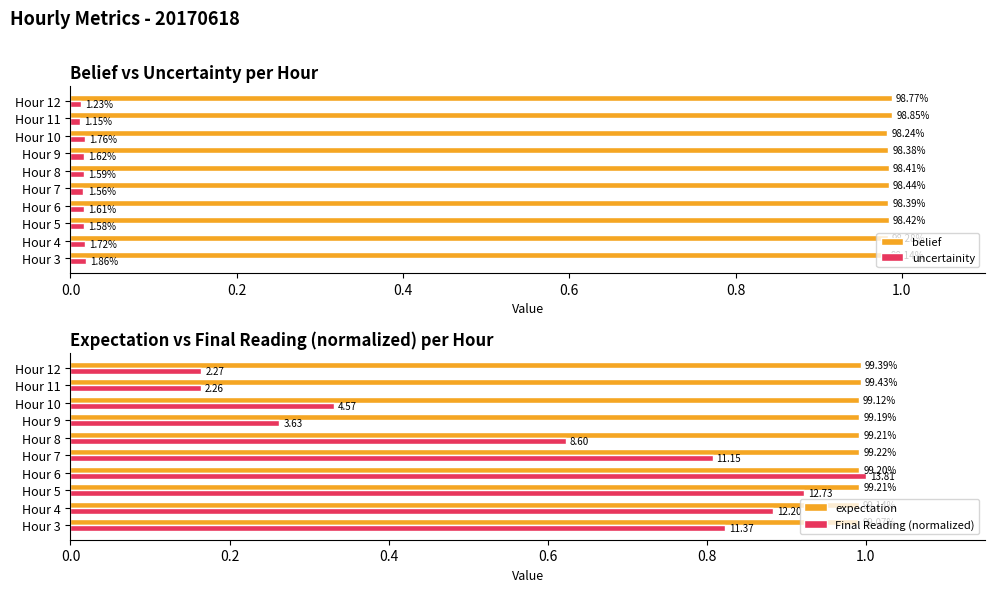

Are the bars horizontal?

Yes